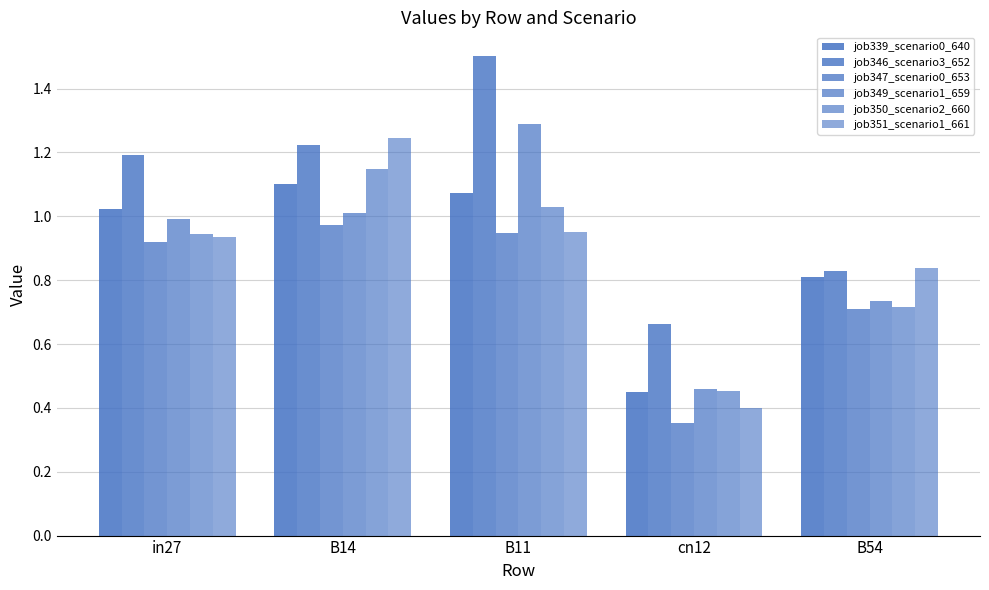

What is the label of the 4th bar from the right?

B14